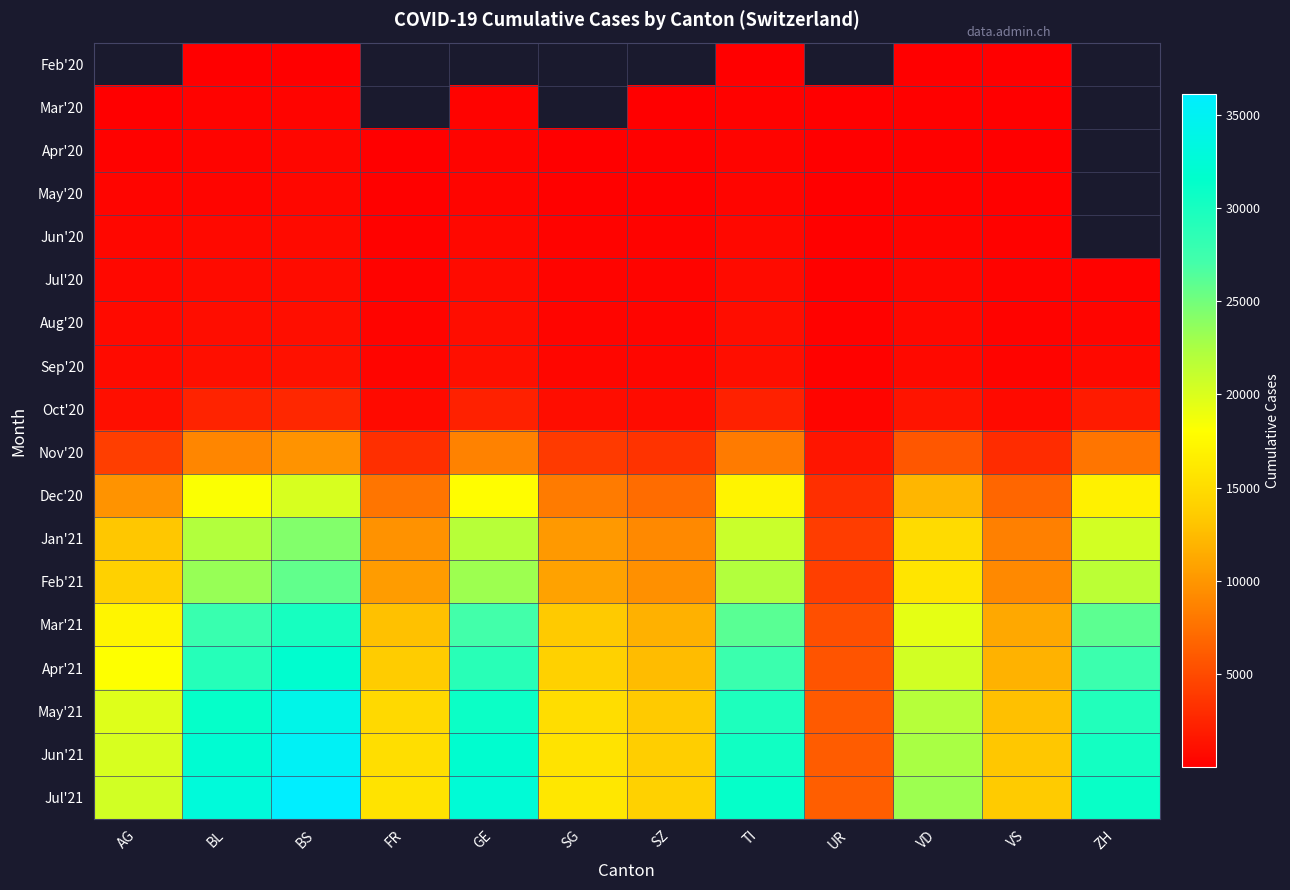

The Mar'20 series shows 27.2 at SZ. True or false?

False